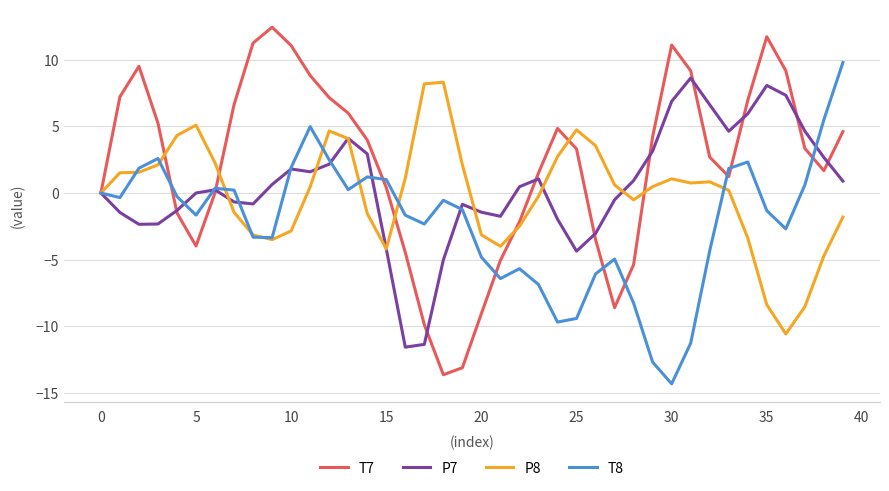

What is the maximum value shown in the chart?

12.4